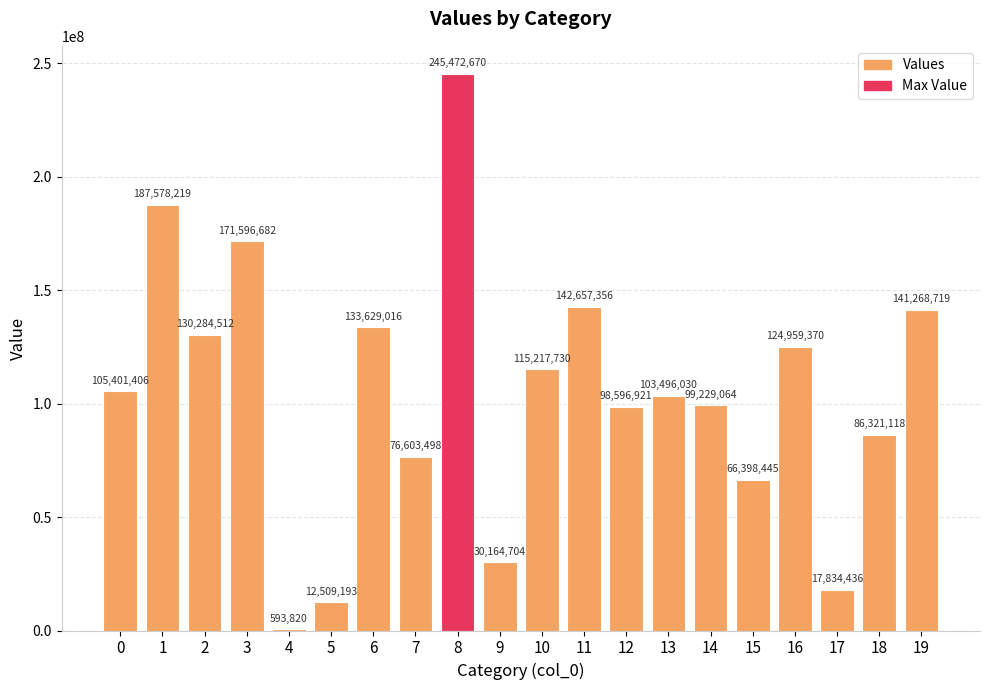

Reading left to right, extract all data points from this chart.

0=105401406	1=187578219	2=130284512	3=171596682	4=593820	5=12509193	6=133629016	7=76603498	8=245472670	9=30164704	10=115217730	11=142657356	12=98596921	13=103496030	14=99229064	15=66398445	16=124959370	17=17834436	18=86321118	19=141268719